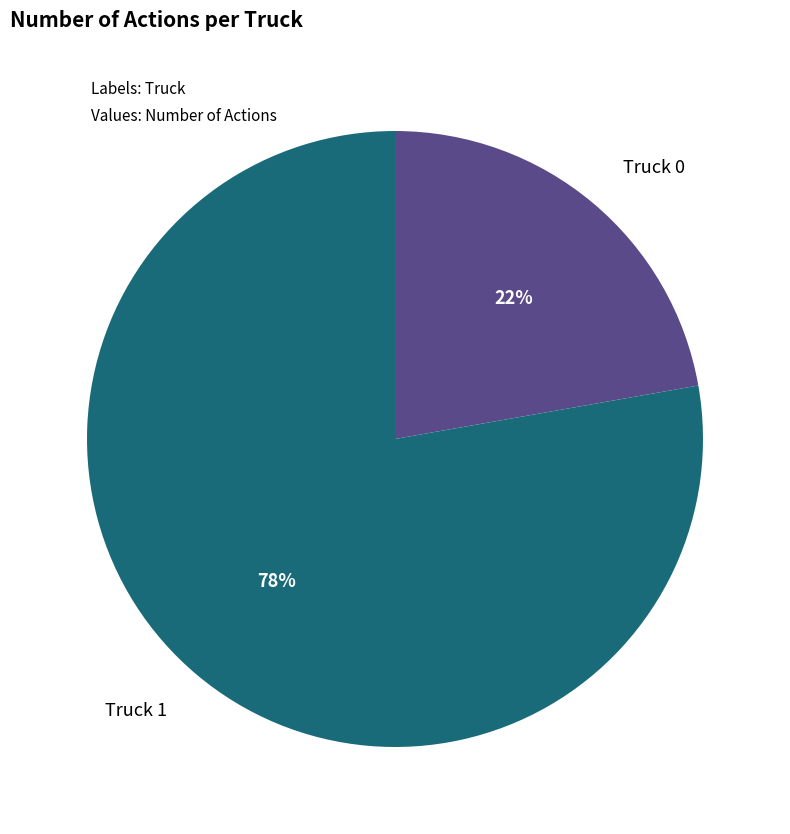

Is the sum of Truck 1 and Truck 0 greater than half?

Yes